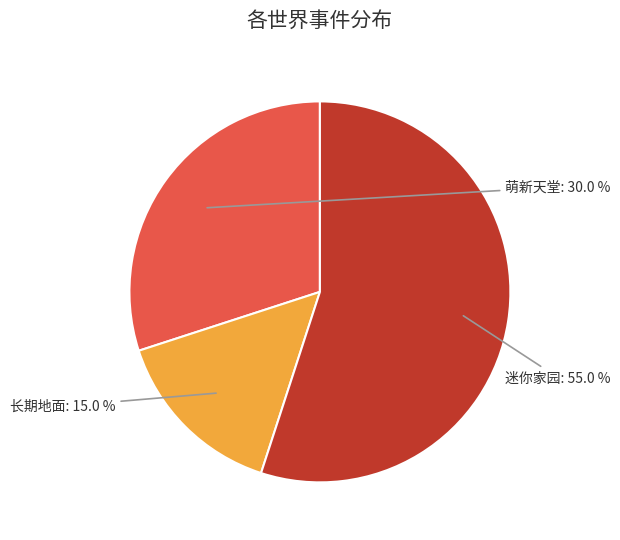

To the nearest percent, what percentage of the pie is 萌新天堂?

30%